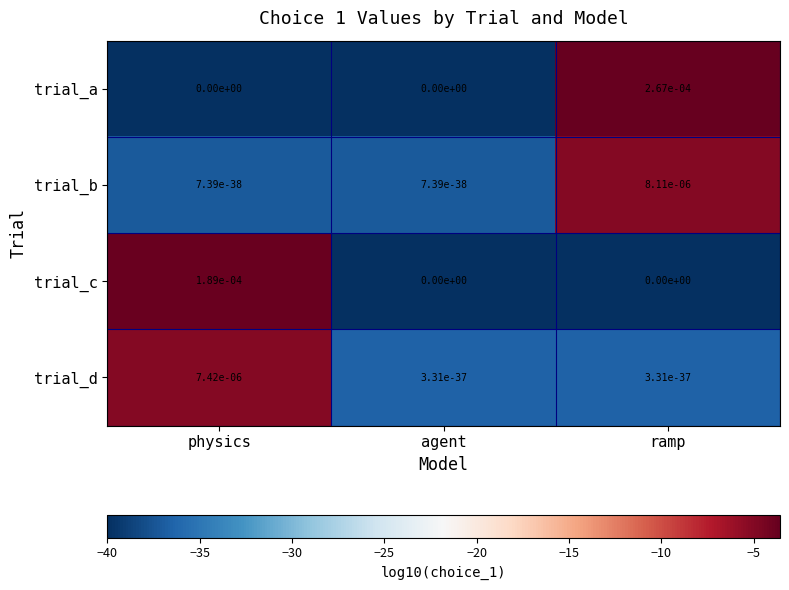

True or false: trial_a has a value of 0.0 at physics.

True